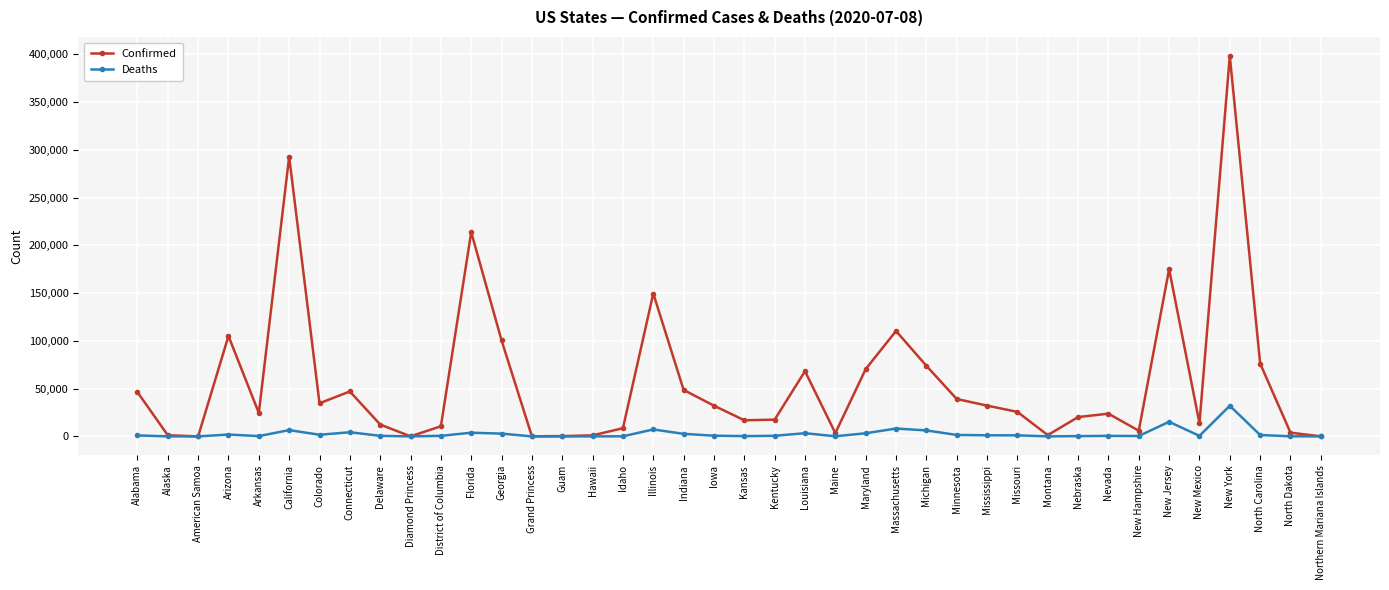

True or false: Deaths has more than 2 points higher than both neighbors.

True